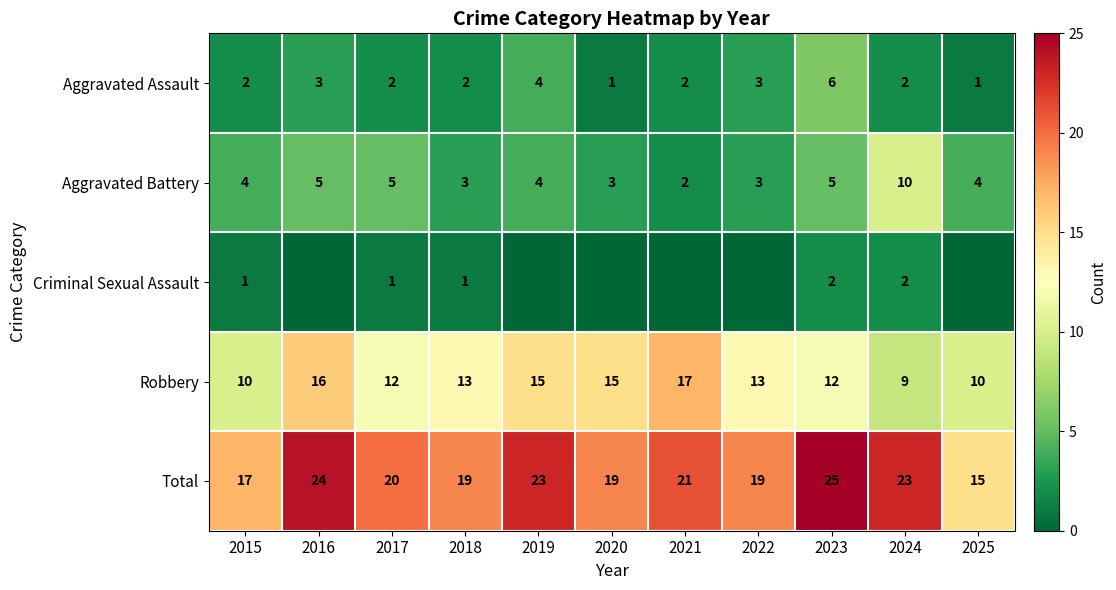

Count the number of categories in the chart.

11